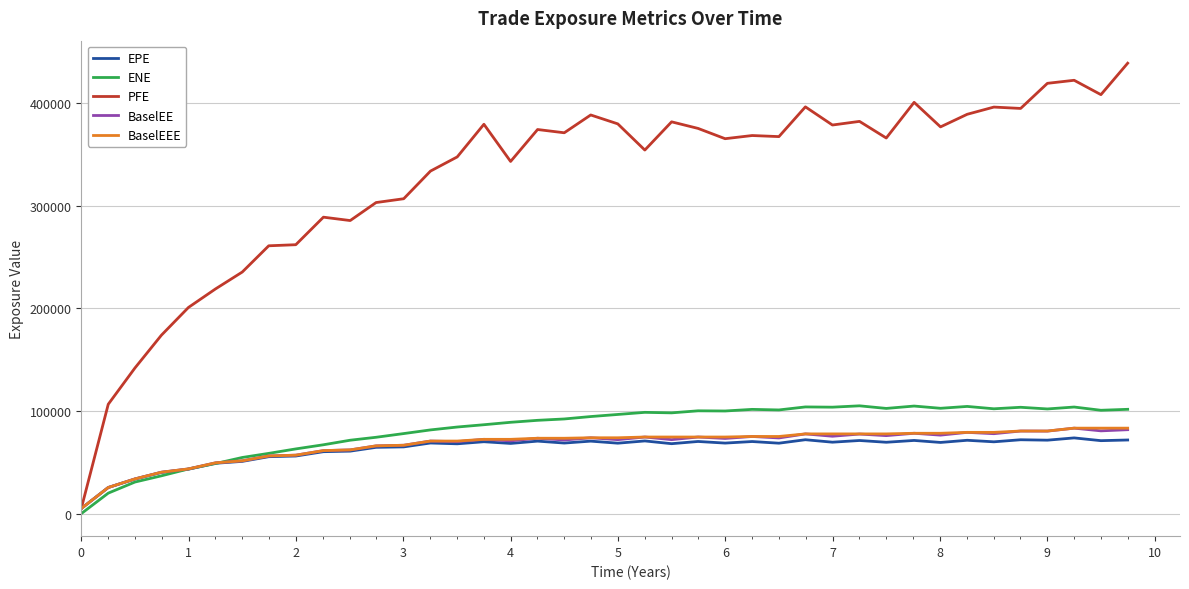

What is the highest value of the PFE series?

438868.0